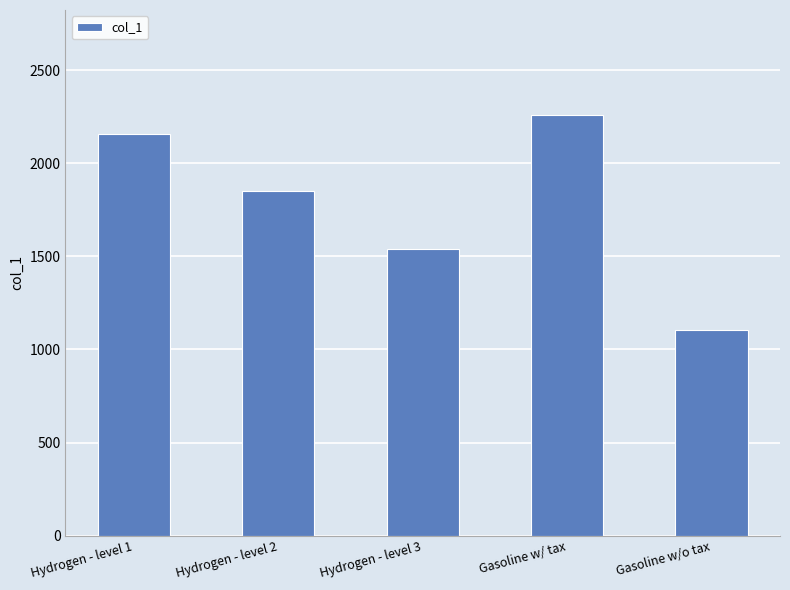

What is the label of the 4th bar from the right?

Hydrogen - level 2